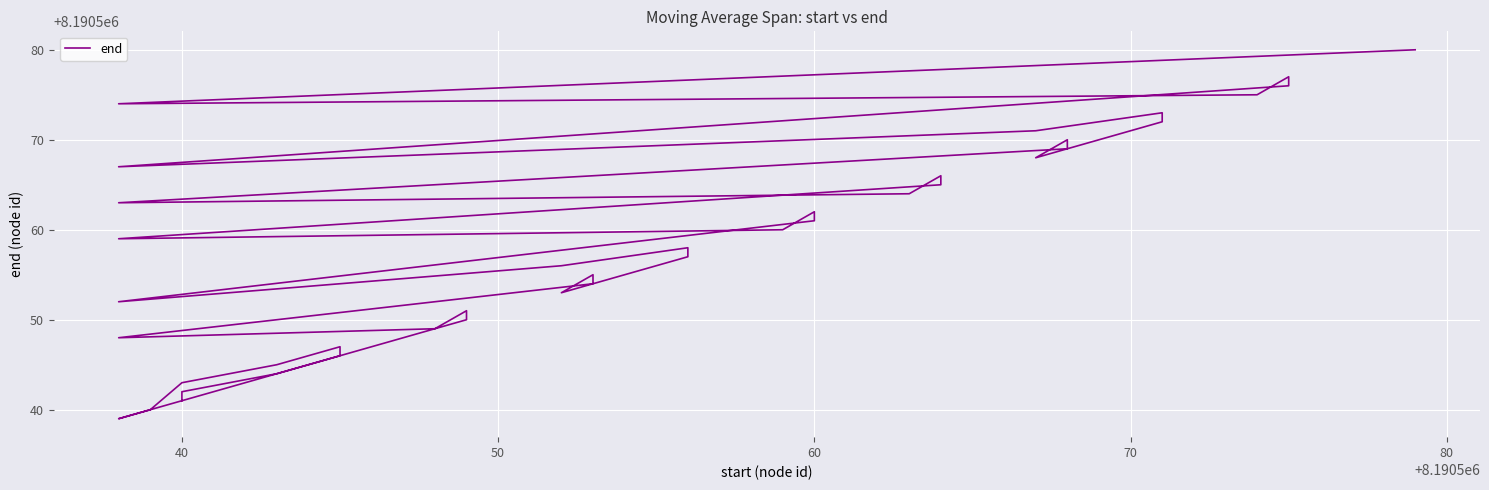

True or false: the data has more than 2 interior local peaks.

True